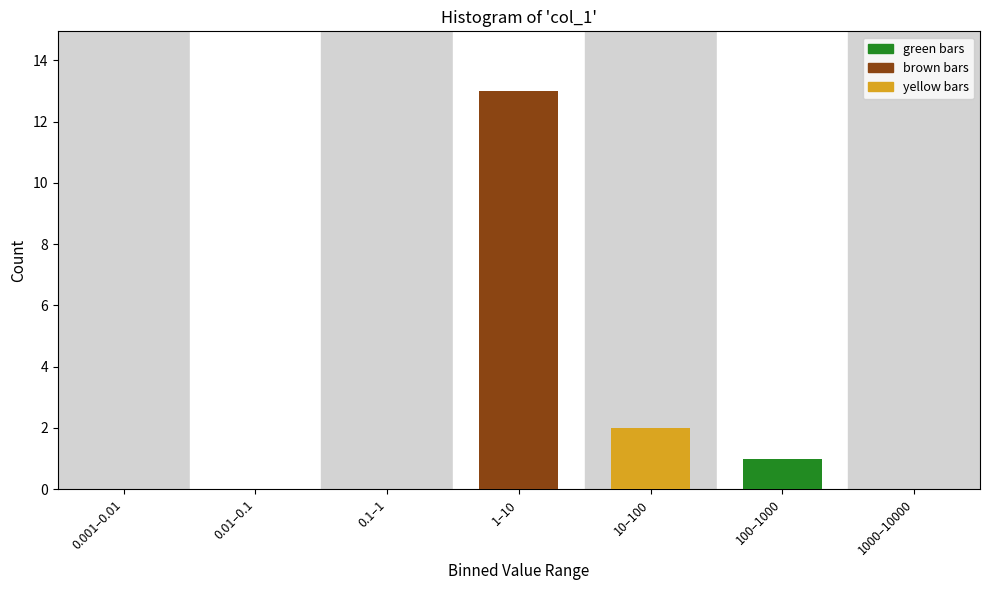

Reading left to right, extract all data points from this chart.

0.001–0.01=0	0.01–0.1=0	0.1–1=0	1–10=13	10–100=2	100–1000=1	1000–10000=0